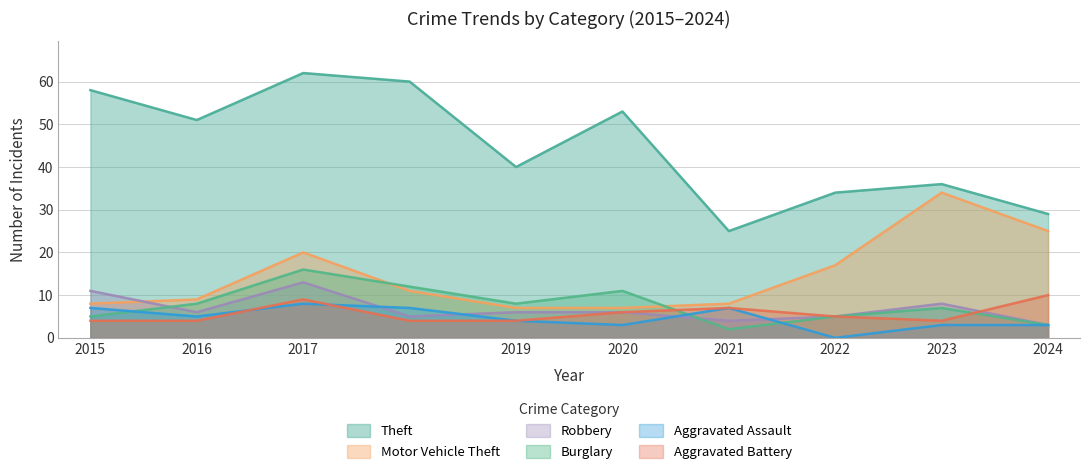

Which series has the largest total across all categories?

Theft